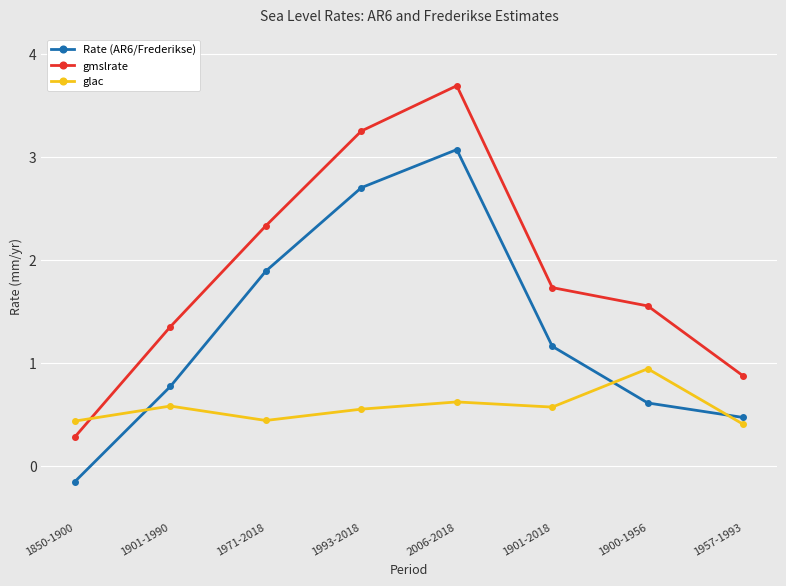

How many lines are shown in the chart?

3